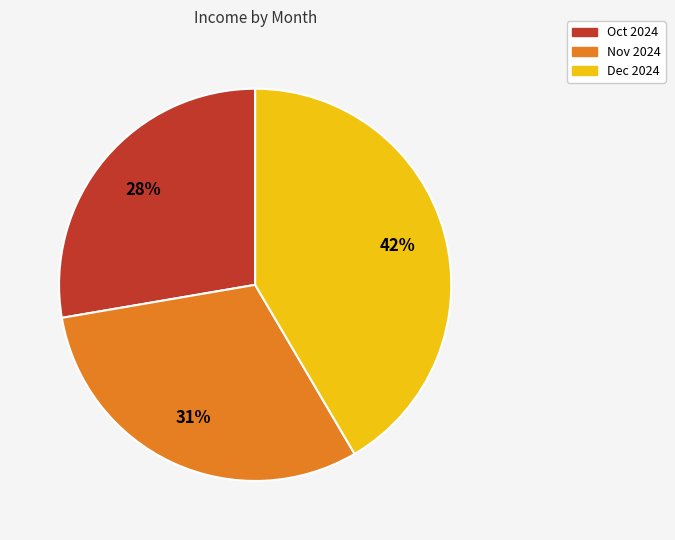

Is it true that Nov 2024 is 31% of the pie?

True